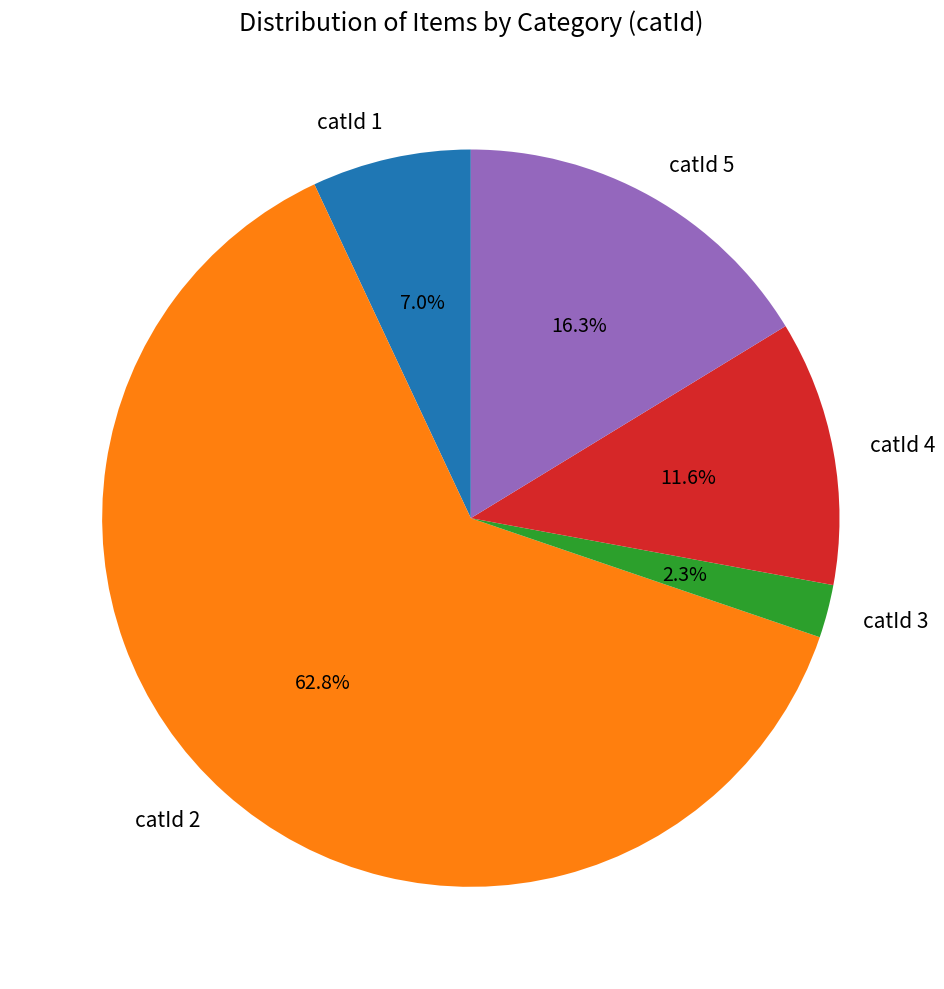

Does catId 2 represent more than half of the total?

Yes